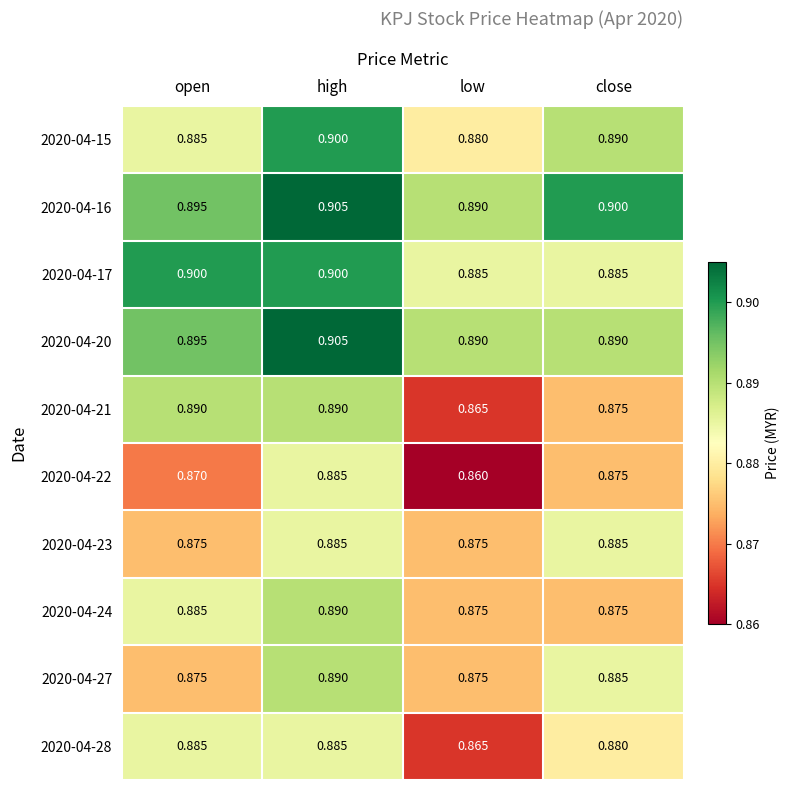

List the labels in order of 2020-04-15 value, smallest first.

low, open, close, high